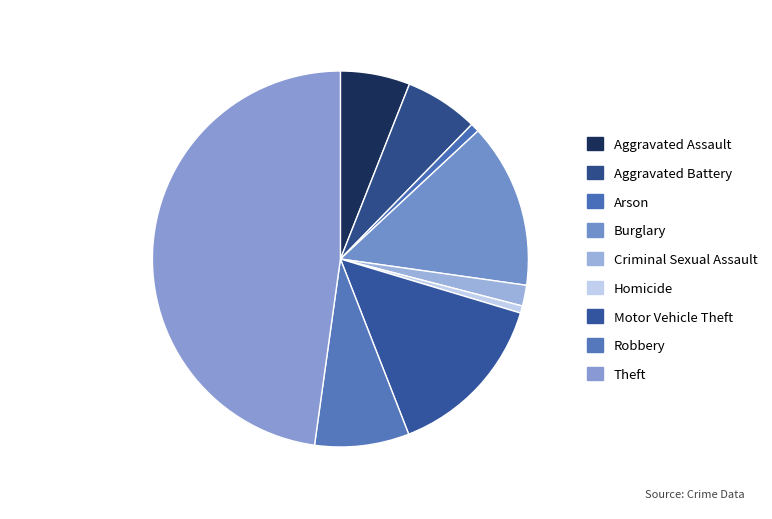

Combined, do Homicide and Theft account for over 50%?

No